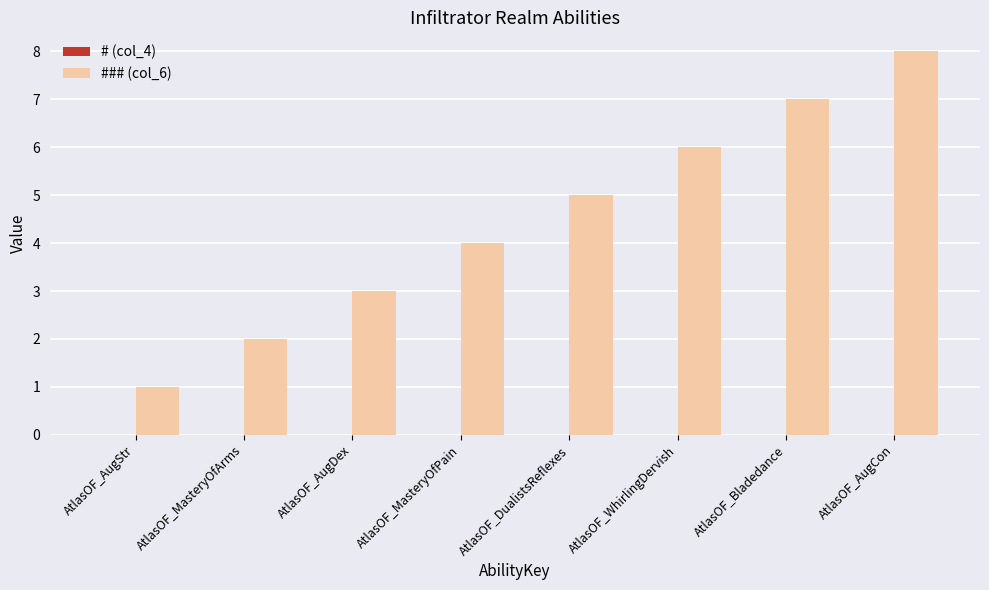

Is it true that the value at AtlasOF_AugCon is 5?

False